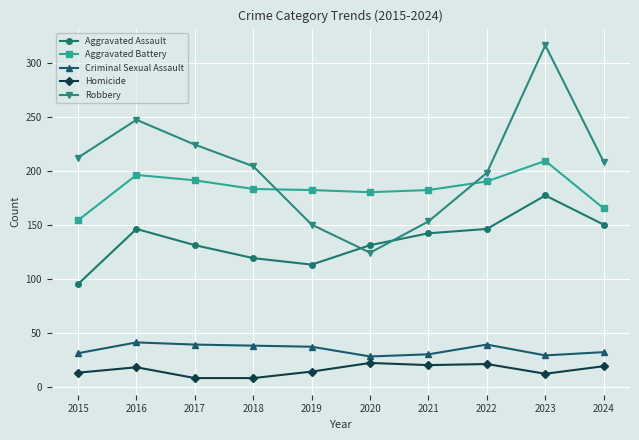

What are all the series names shown in the legend?

Aggravated Assault, Aggravated Battery, Criminal Sexual Assault, Homicide, Robbery